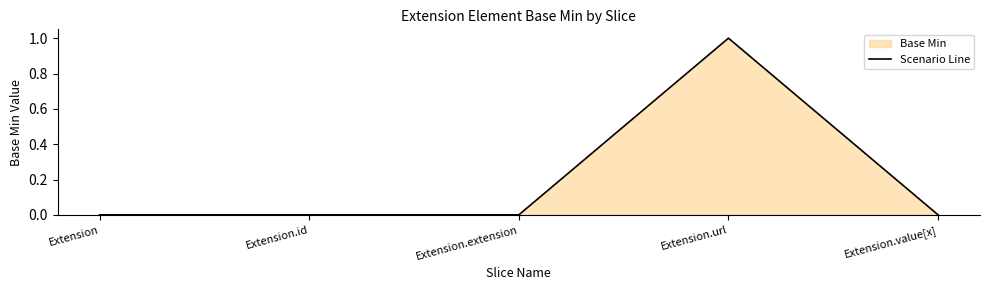

How many data points are above 0?

1